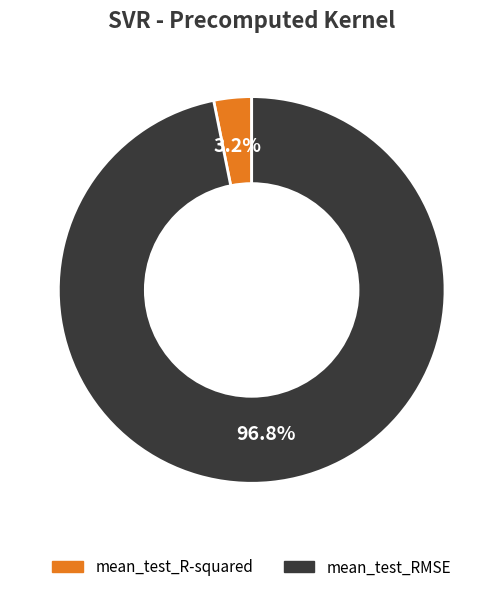

How many segments does this pie chart have?

2